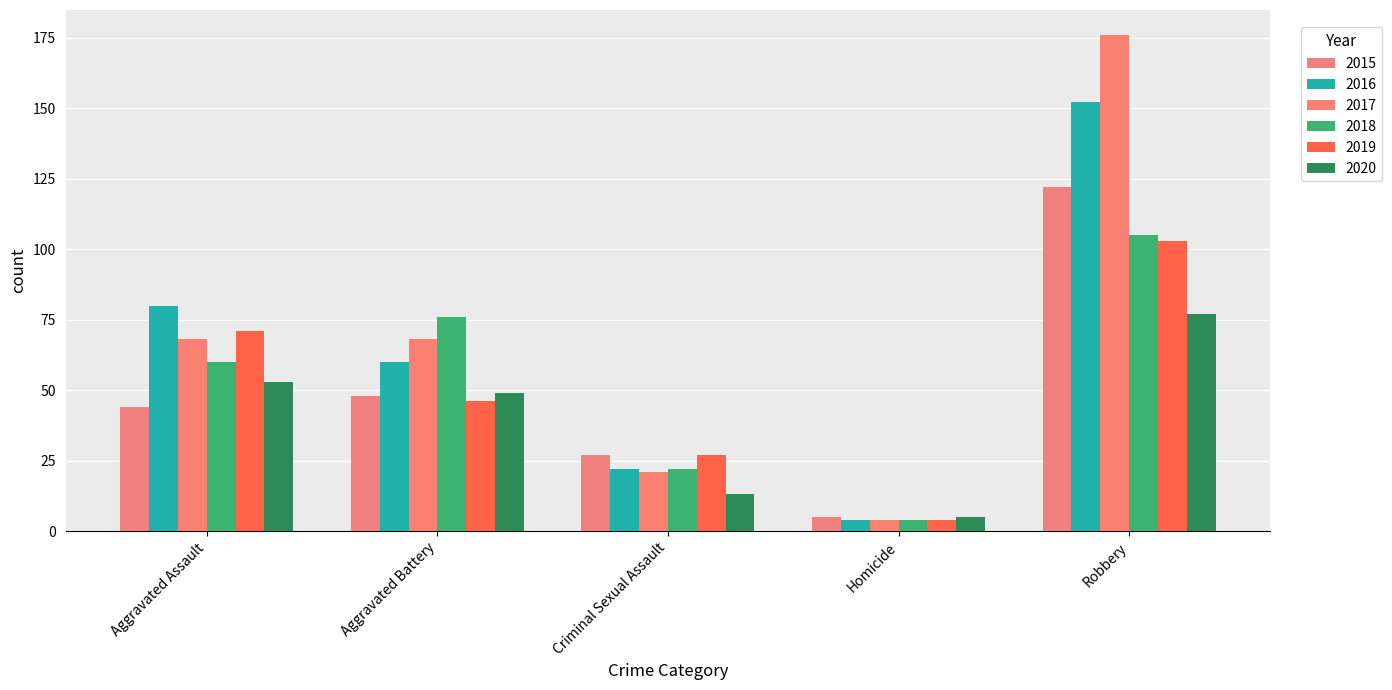

What is the difference between the second highest and minimum values in the 2015 series?

43